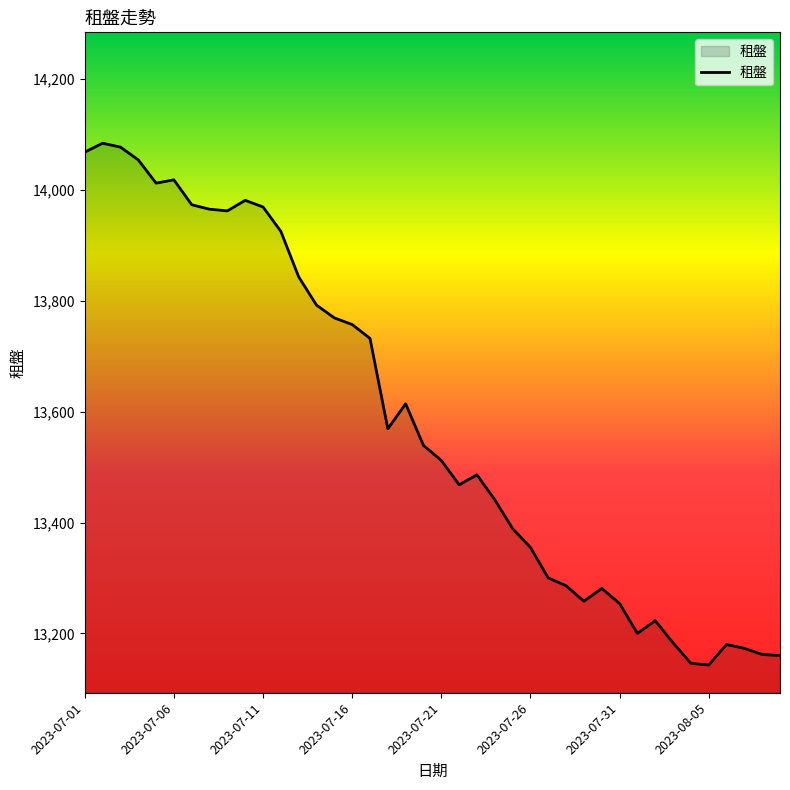

What is the difference between the maximum and minimum values?

941